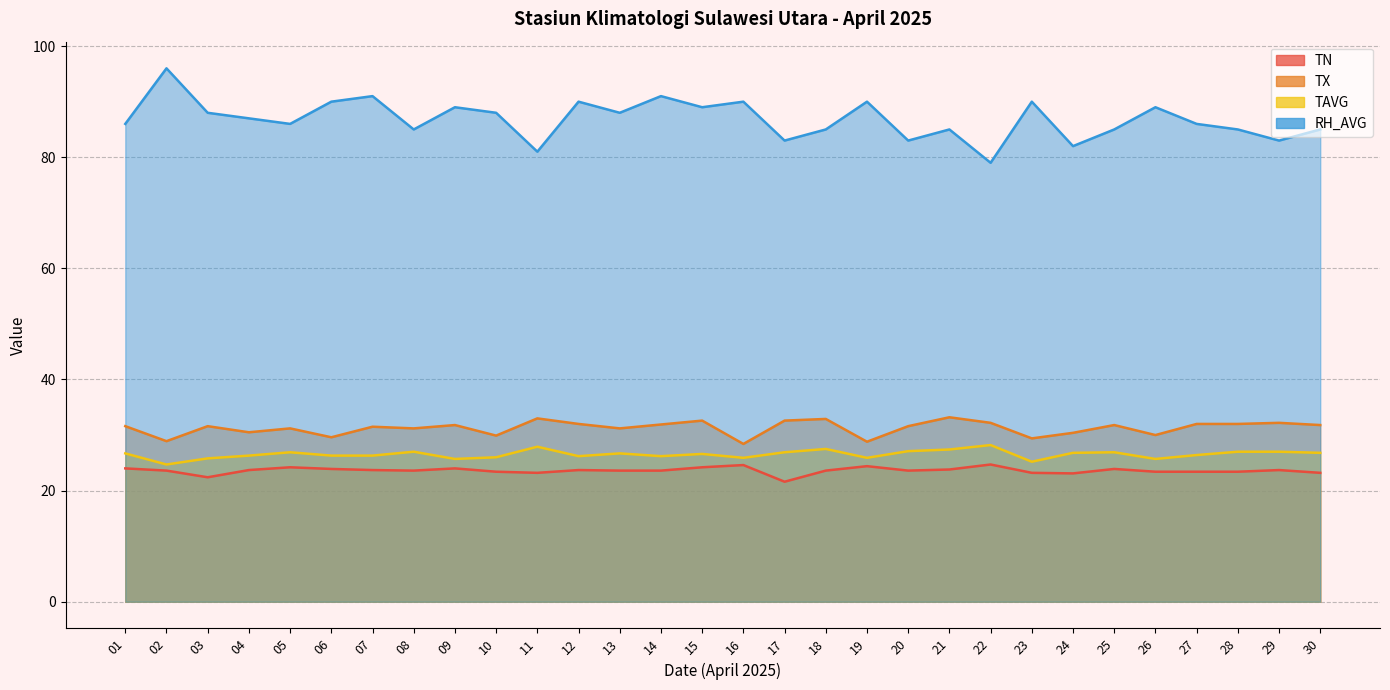

Is the value of TN at 27 greater than the value of TAVG at 21?

No